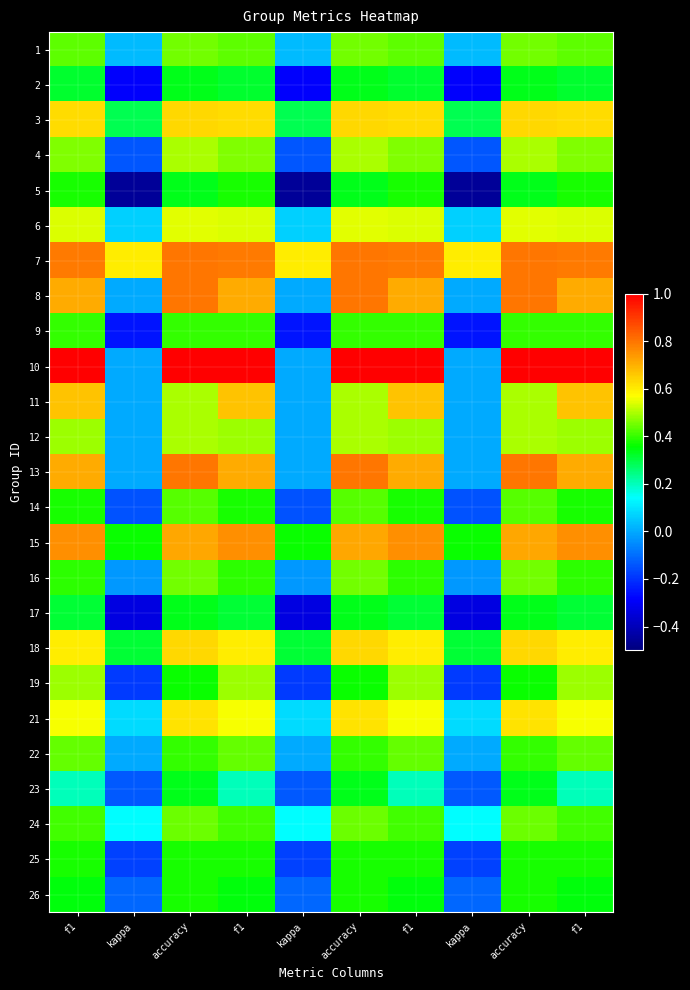

How many data points does each series have?

10